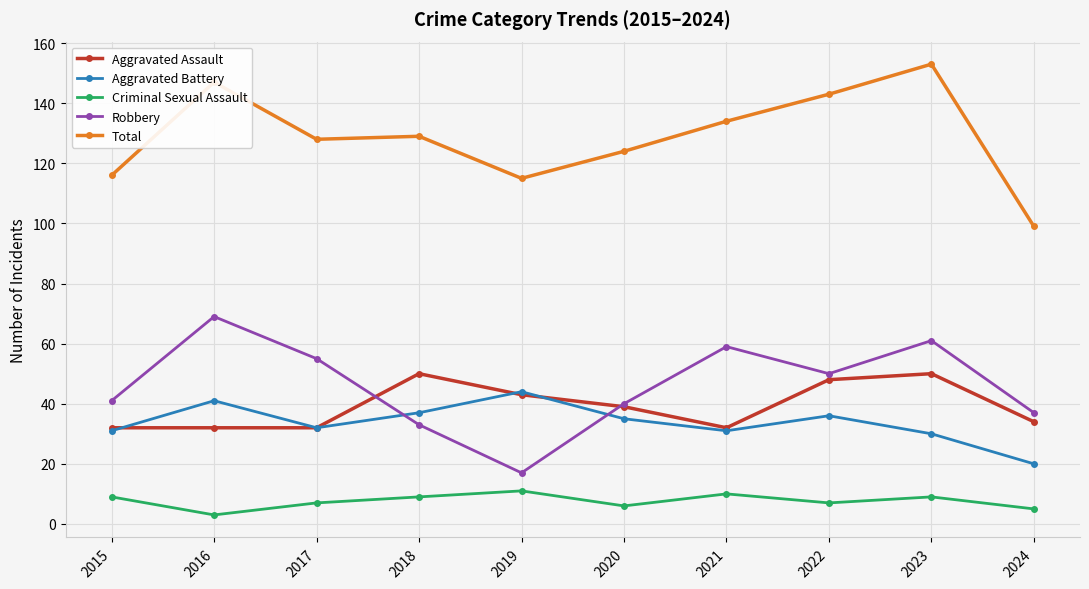

Where is the first local minimum for Aggravated Battery?

2017